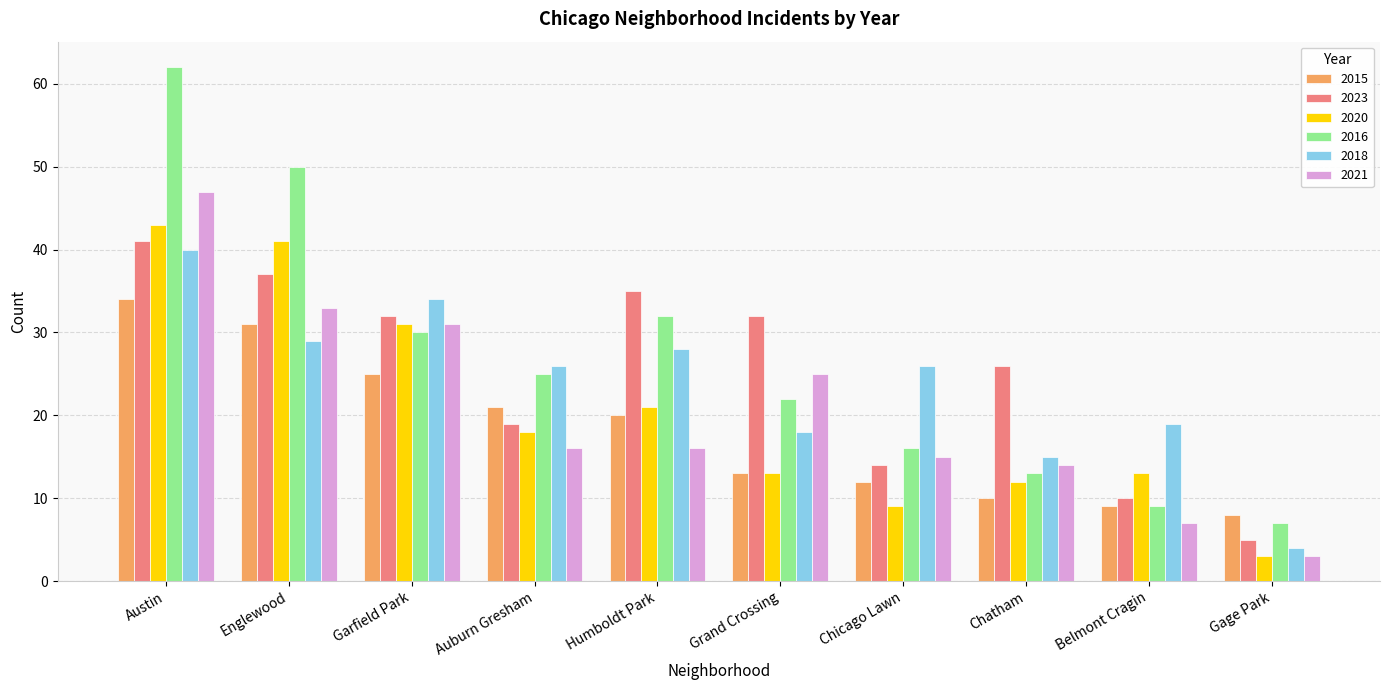

Which series has the largest range (max minus min)?

2016